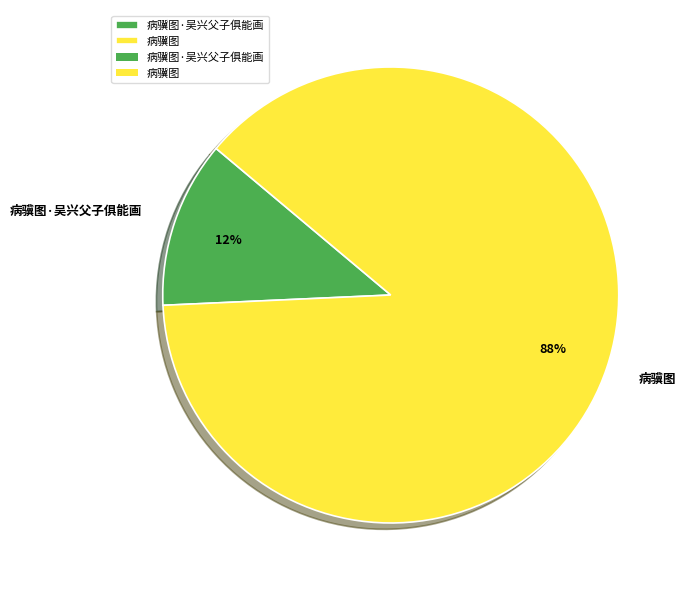

What is the ratio of the value at 病骥图·吴兴父子俱能画 to the value at 病骥图?

0.1